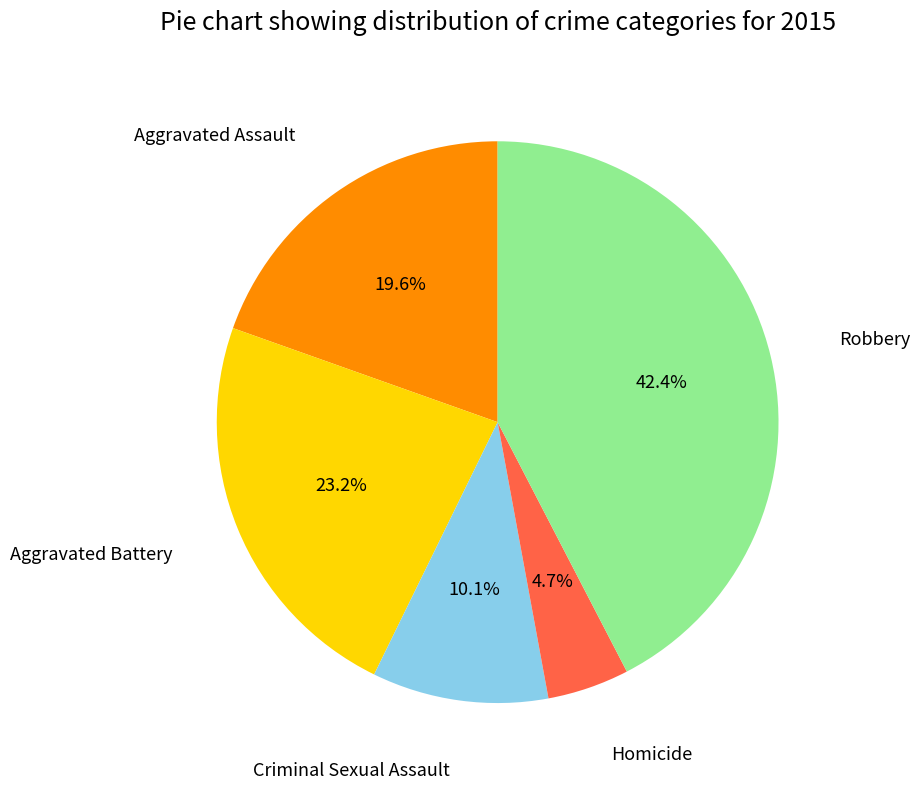

To the nearest percent, what is the difference between the Homicide and Criminal Sexual Assault slice percentages?

5%